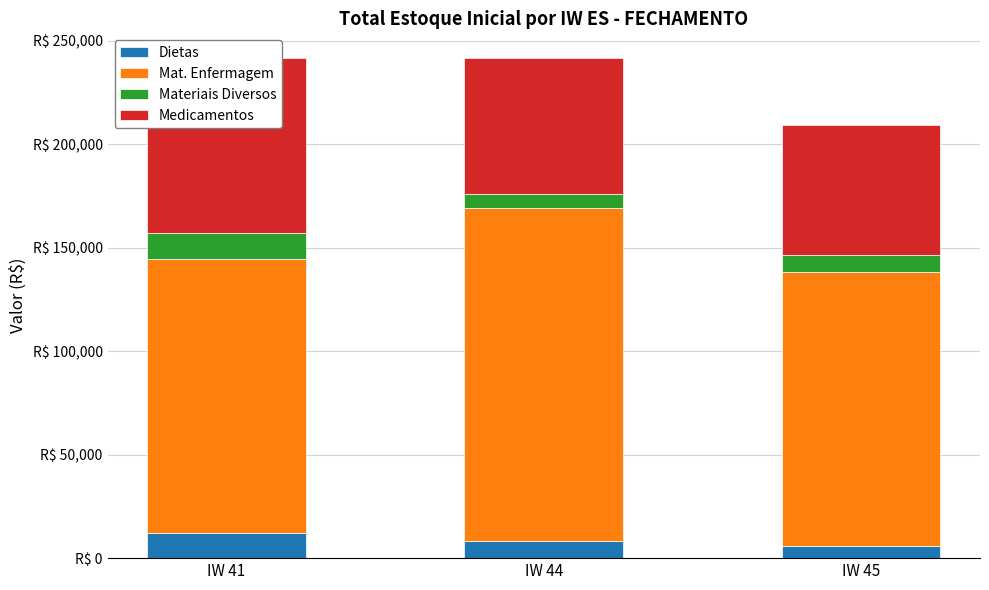

At how many categories does at least one series exceed 53364?

3